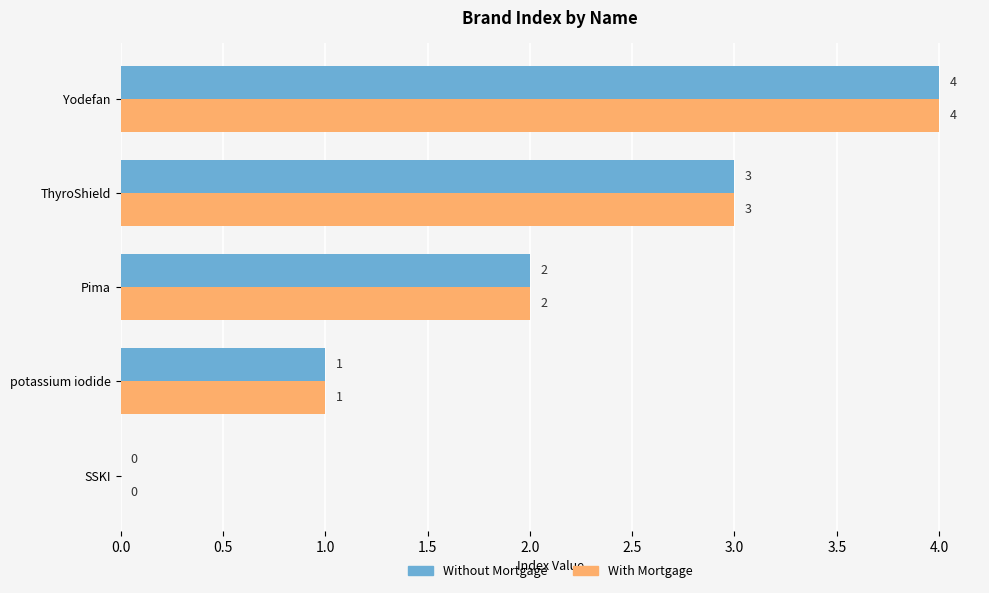

What is the maximum value for Without Mortgage?

4